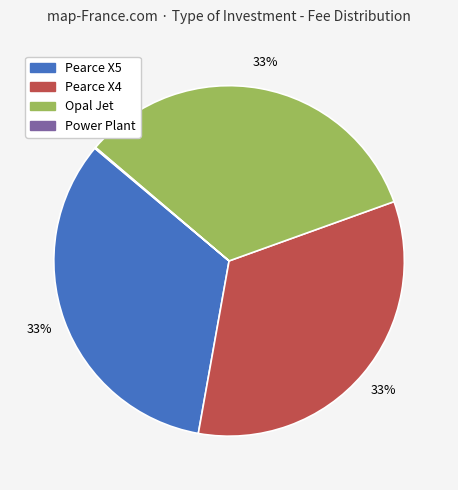

To the nearest percent, what is the difference between the largest and smallest slice percentages?

33%